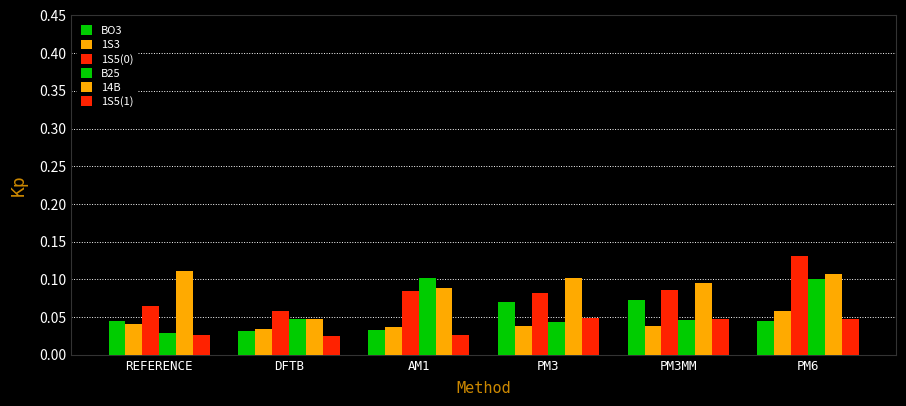

List the labels in order of B25 value, largest first.

AM1, PM6, DFTB, PM3MM, PM3, REFERENCE